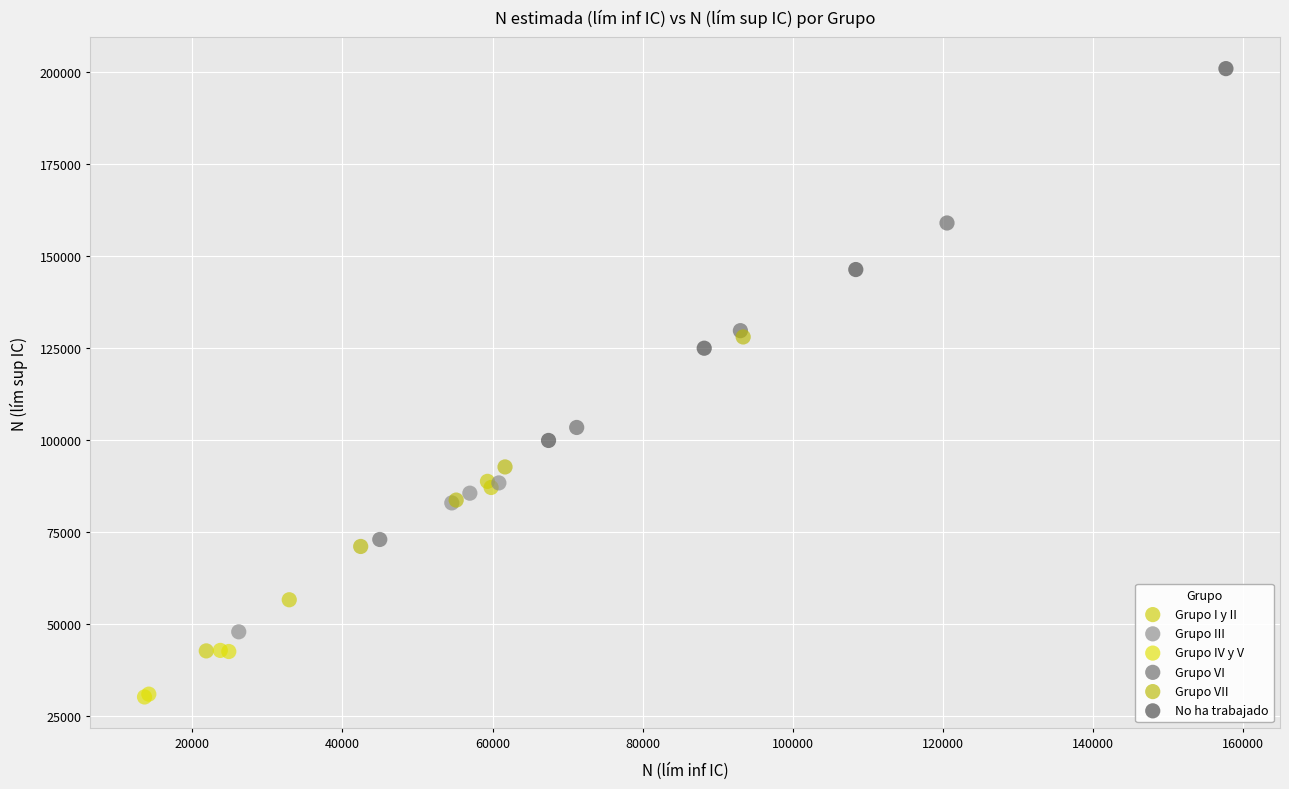

Which series reaches the minimum Y coordinate?

Grupo IV y V